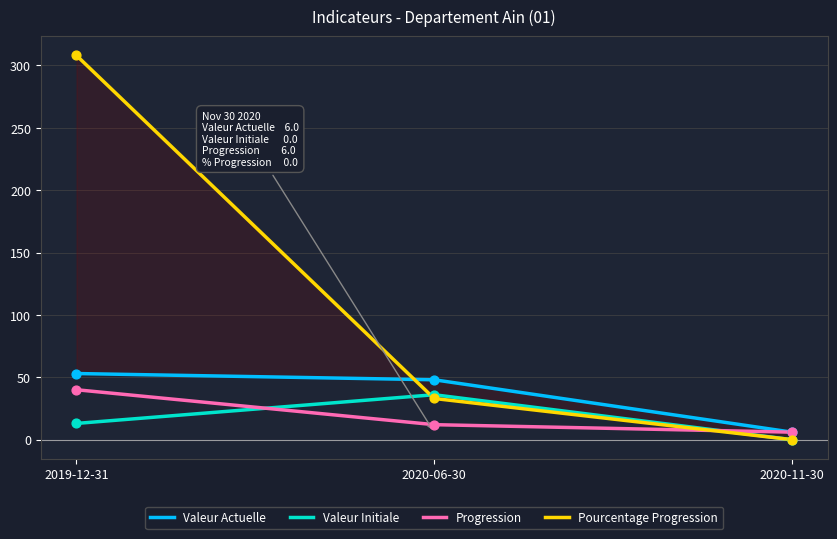

Which series has the largest total across all categories?

Pourcentage Progression